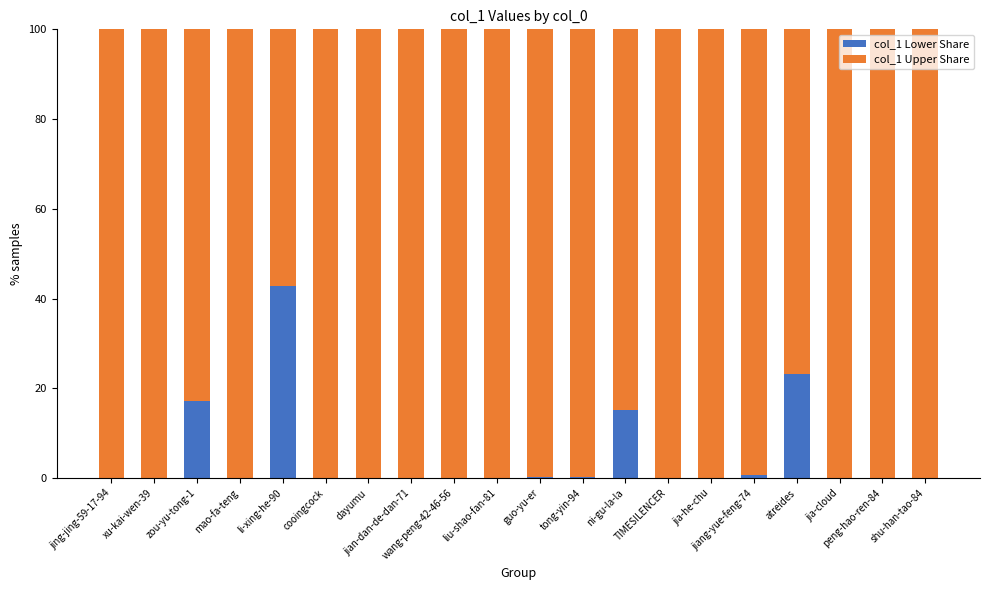

List the series in order of their peak value, highest first.

col_1 Upper Share, col_1 Lower Share